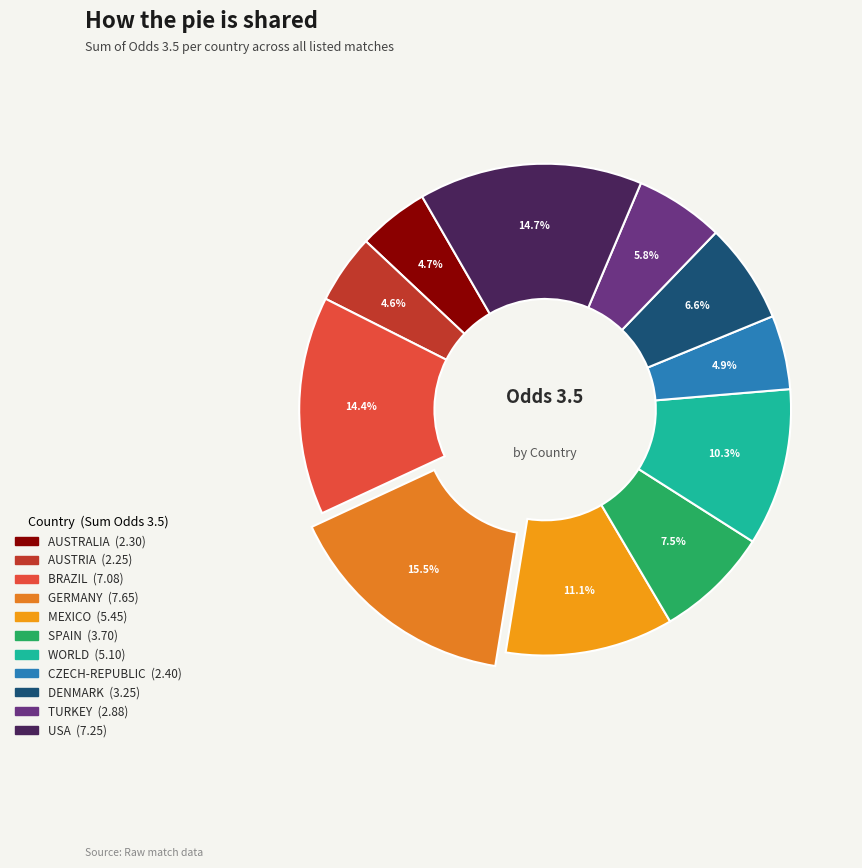

Does any single category account for the majority?

No